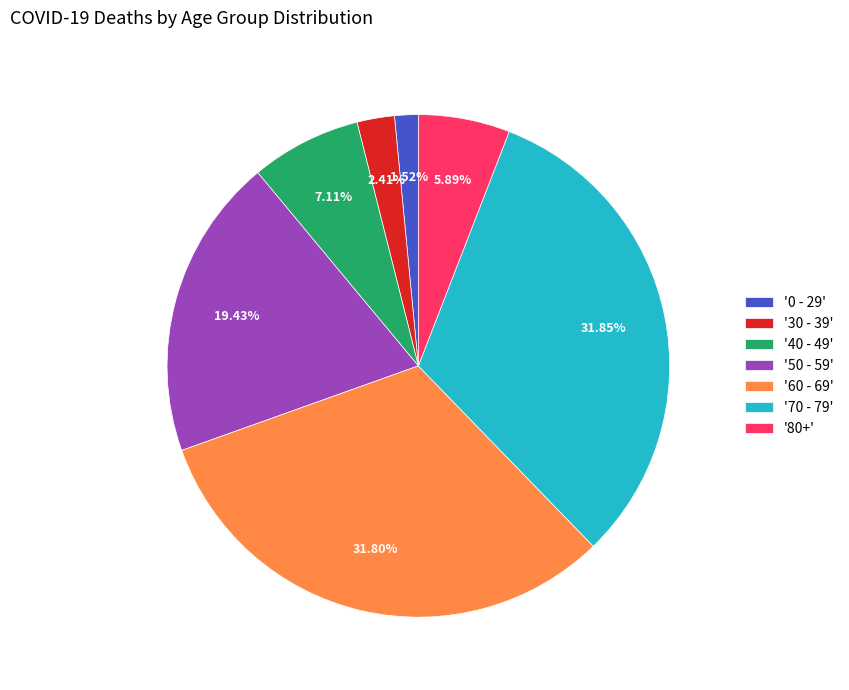

Is the sum of '0 - 29' and '60 - 69' greater than half?

No